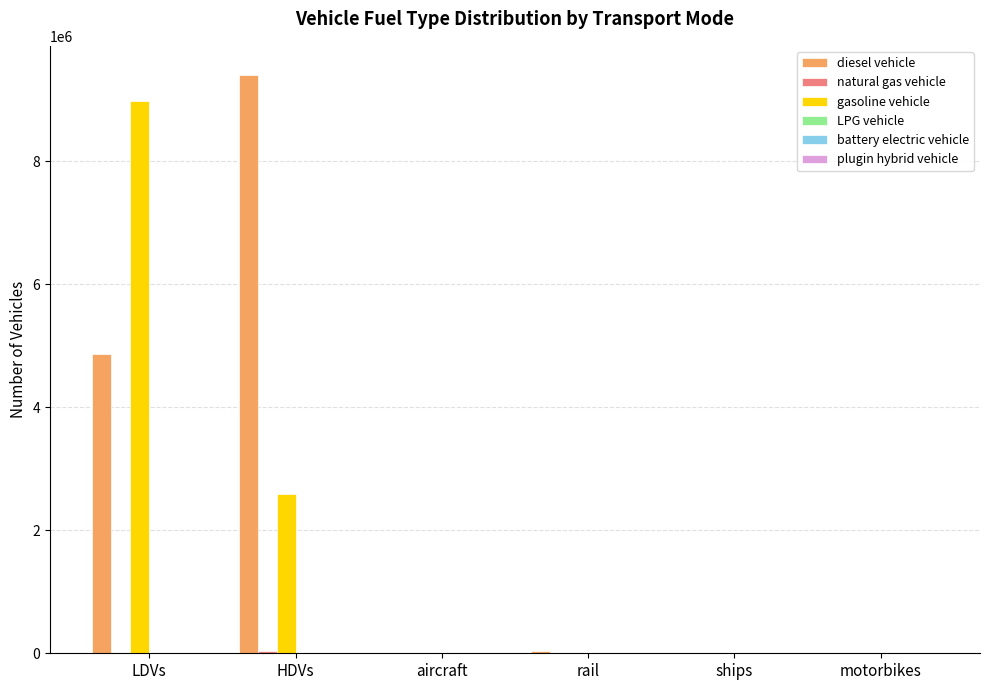

How many data points does each series have?

6